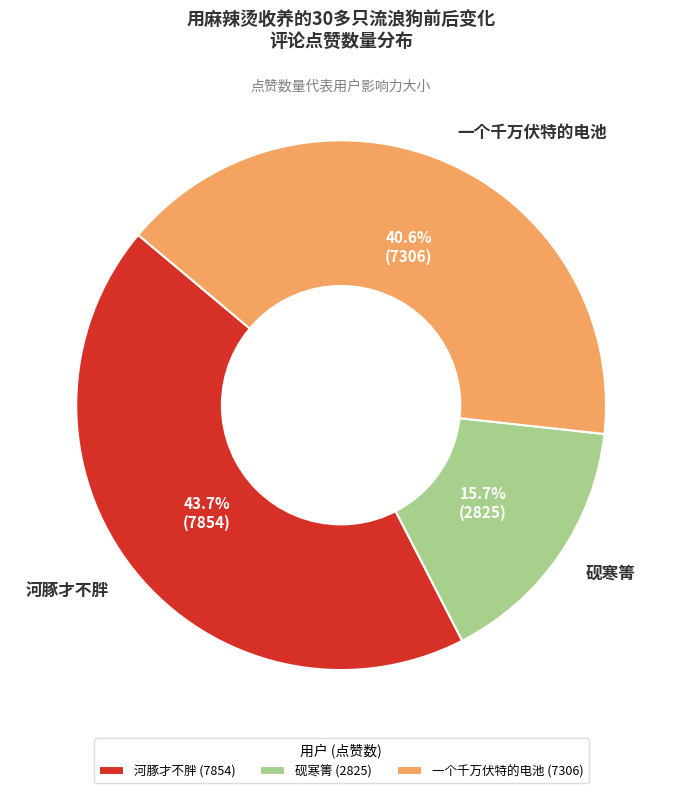

How many slices are in this pie chart?

3